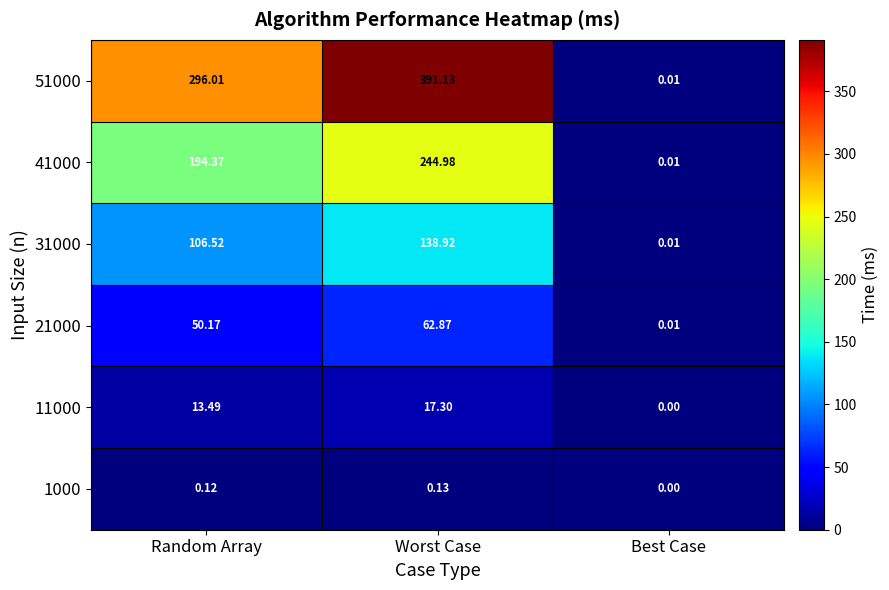

Is the value of 51000 at Worst Case greater than the value of 41000 at Best Case?

Yes